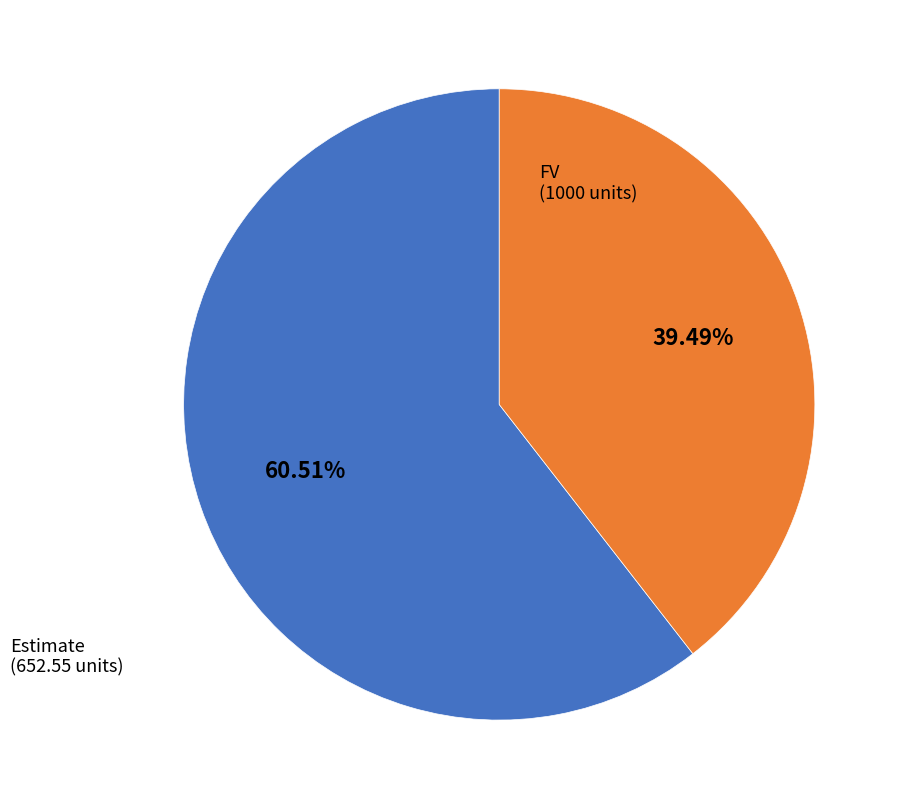

How many slices are in this pie chart?

2